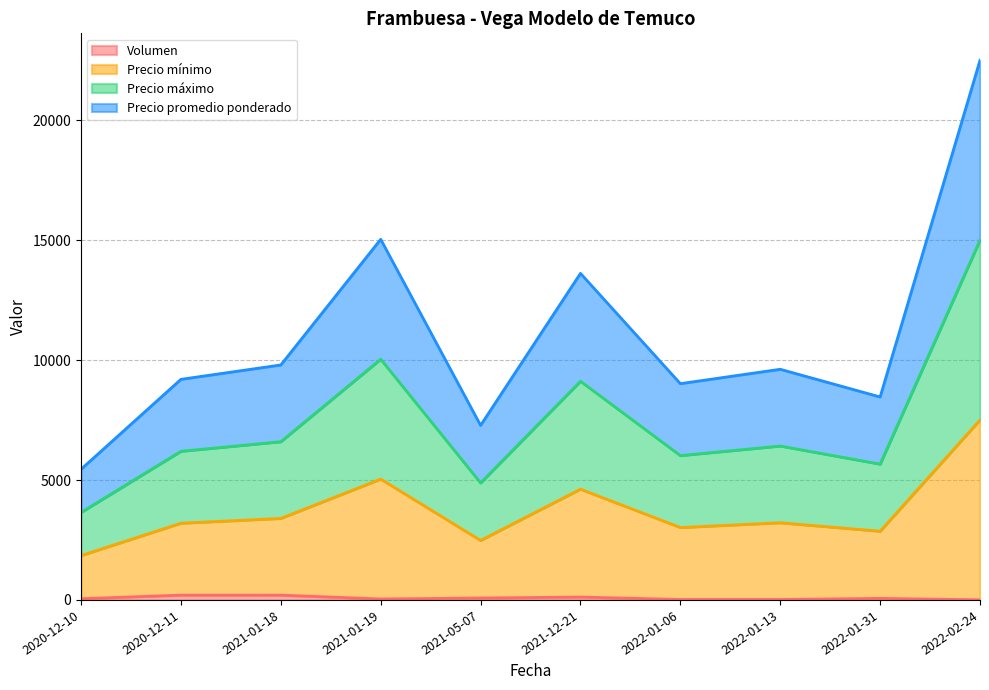

Is it true that Precio máximo equals 9120 at 2021-12-21?

True